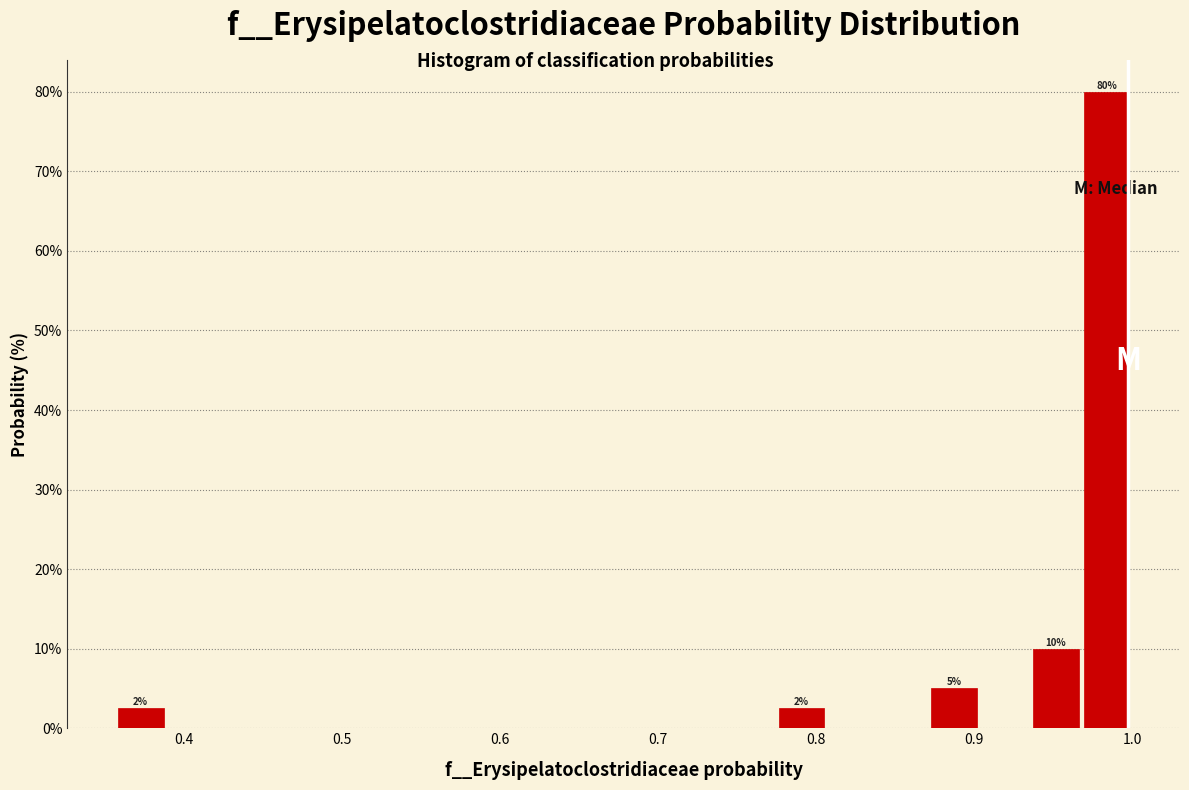

Read against the x-axis, roughly where is the centre of the tallest bar?

0.98